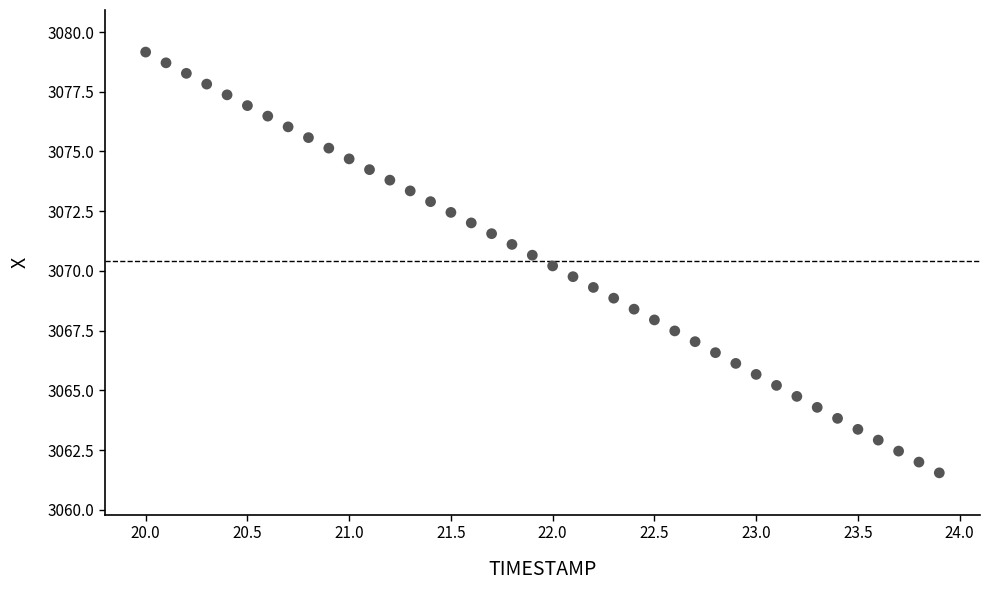

What is the range of X values (max minus min)?

3.9